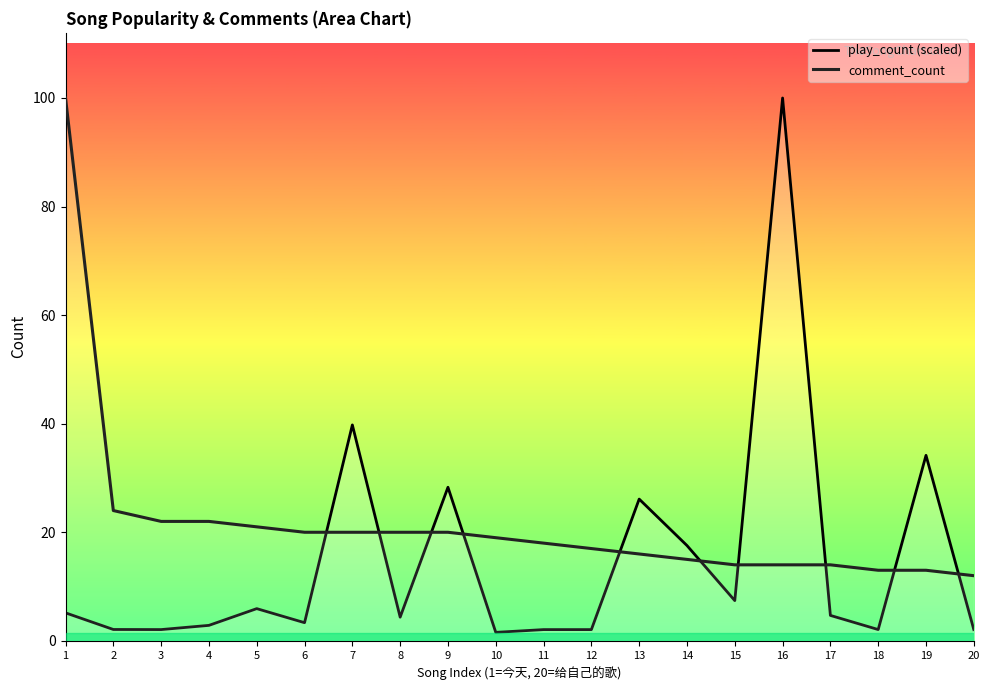

True or false: play_count (scaled) has a value of 2.1 at 12.

True